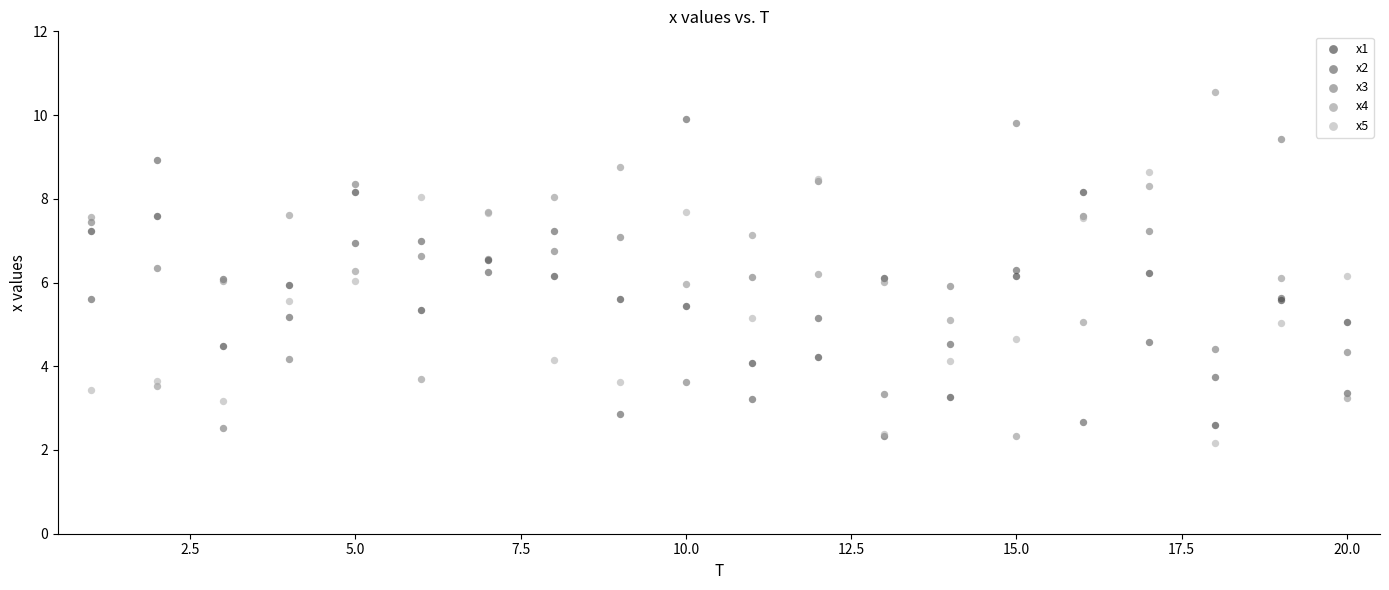

Which series contains the highest Y value?

x4